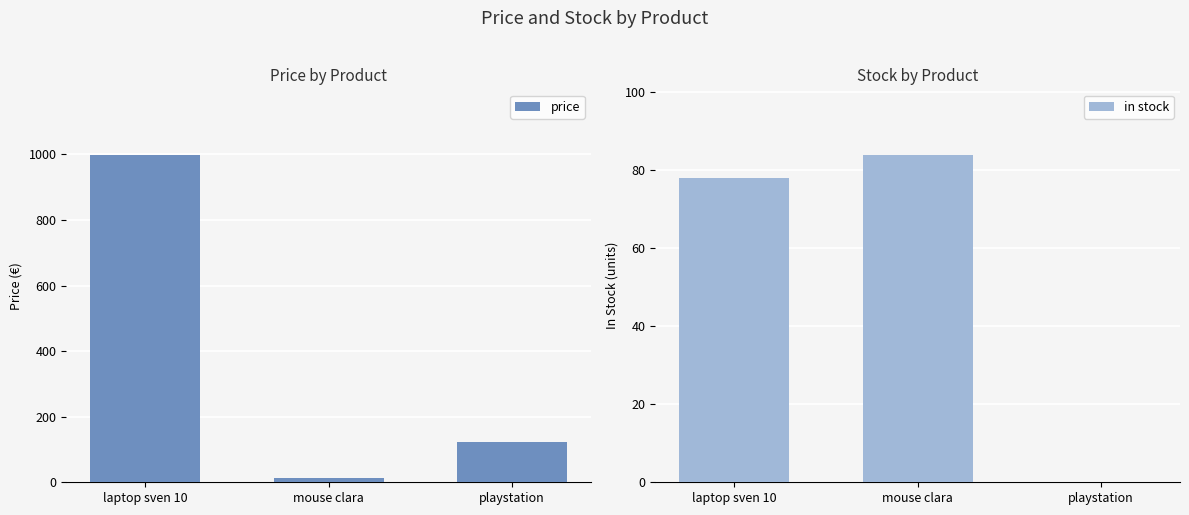

Rank the categories by price value from highest to lowest.

laptop sven 10, playstation, mouse clara